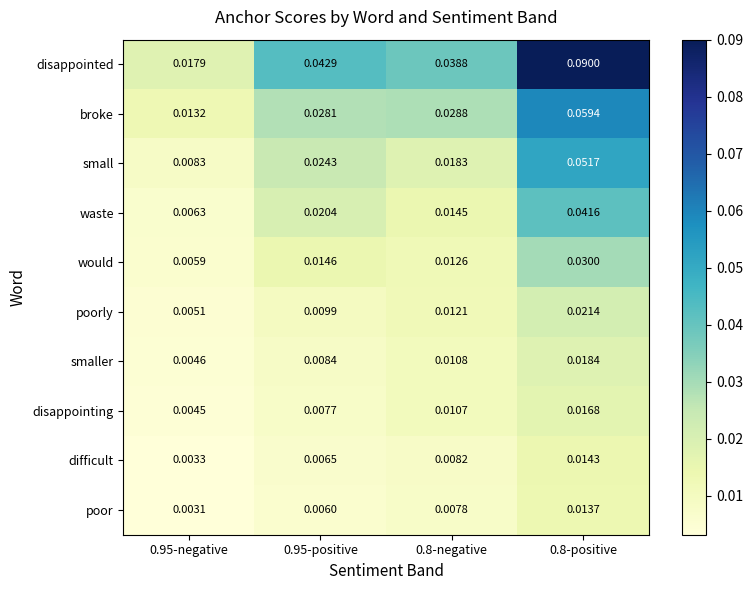

Is the value of small at 0.8-negative greater than the value of poor at 0.8-positive?

Yes